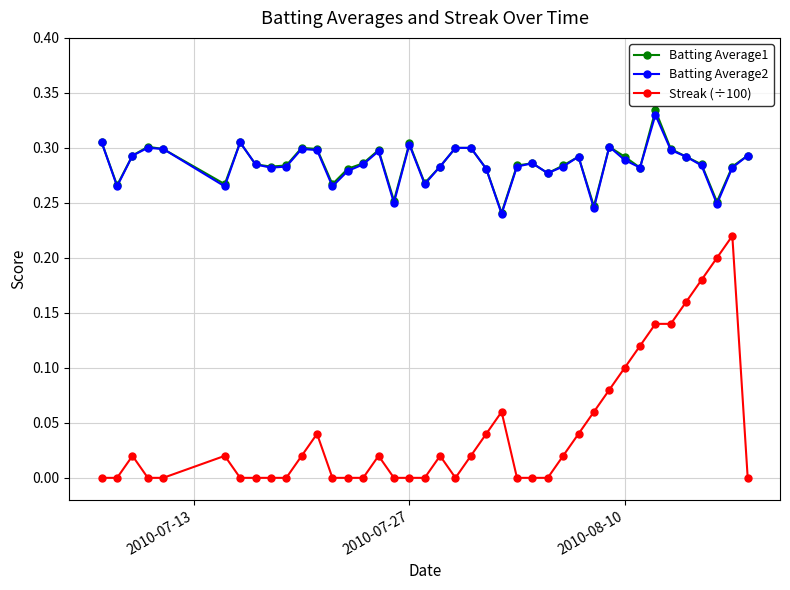

Which series has the largest range (max minus min)?

Streak (÷100)